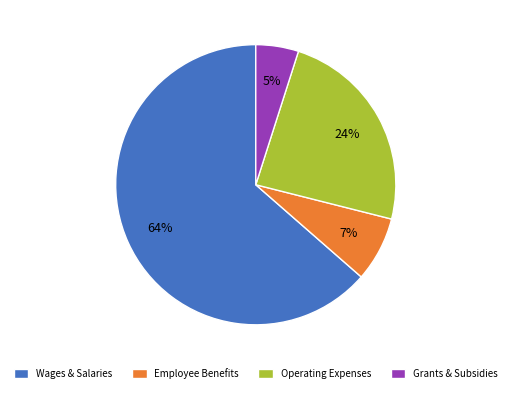

True or false: Wages & Salaries accounts for 64% of the total.

True